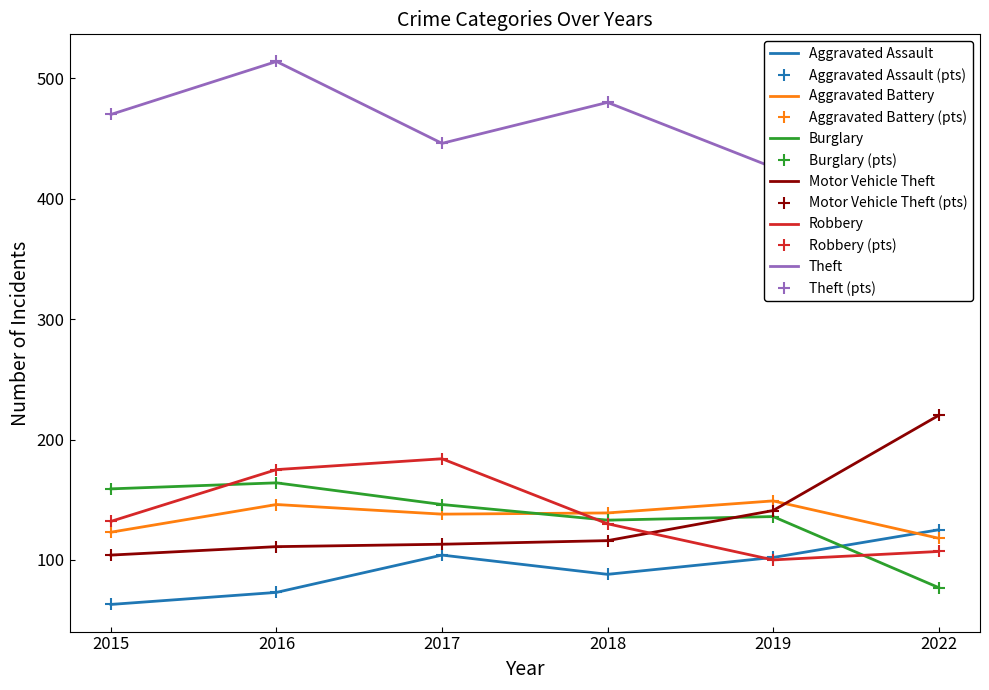

Which series has the largest range (max minus min)?

Theft